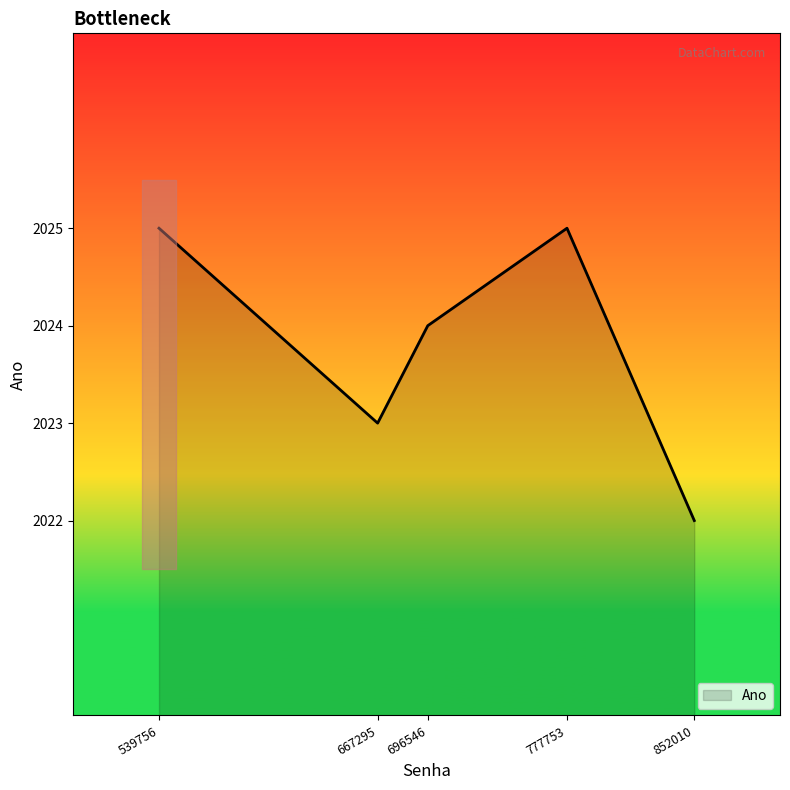

How many distinct data groups are displayed?

1